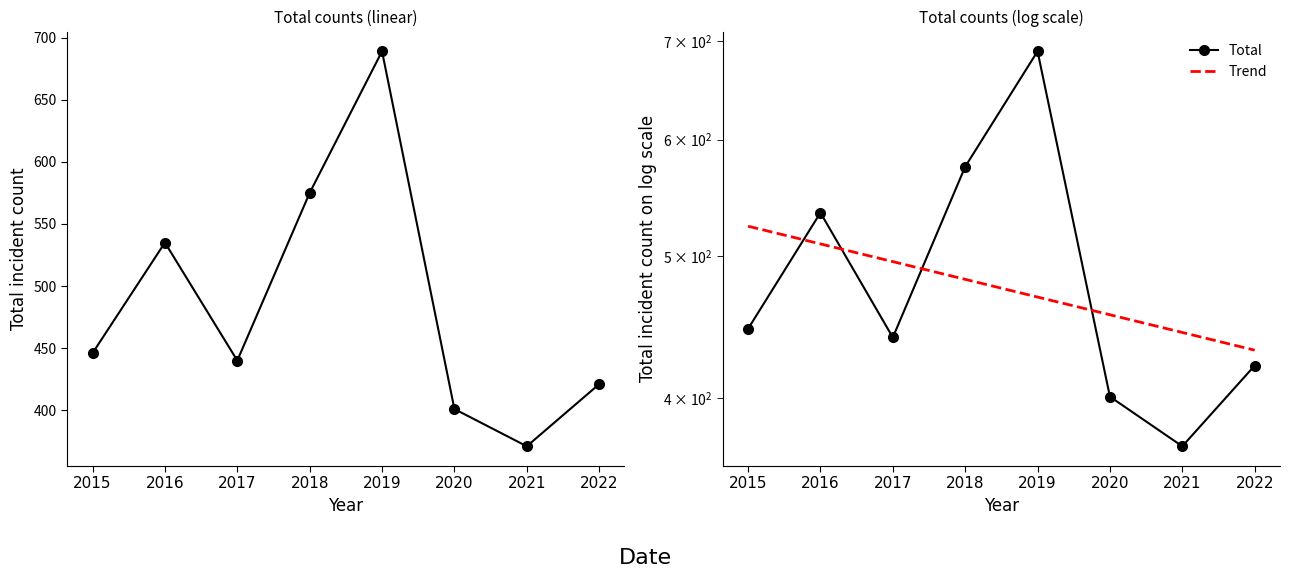

What is the difference between the maximum and minimum values in the Total series?

318.0